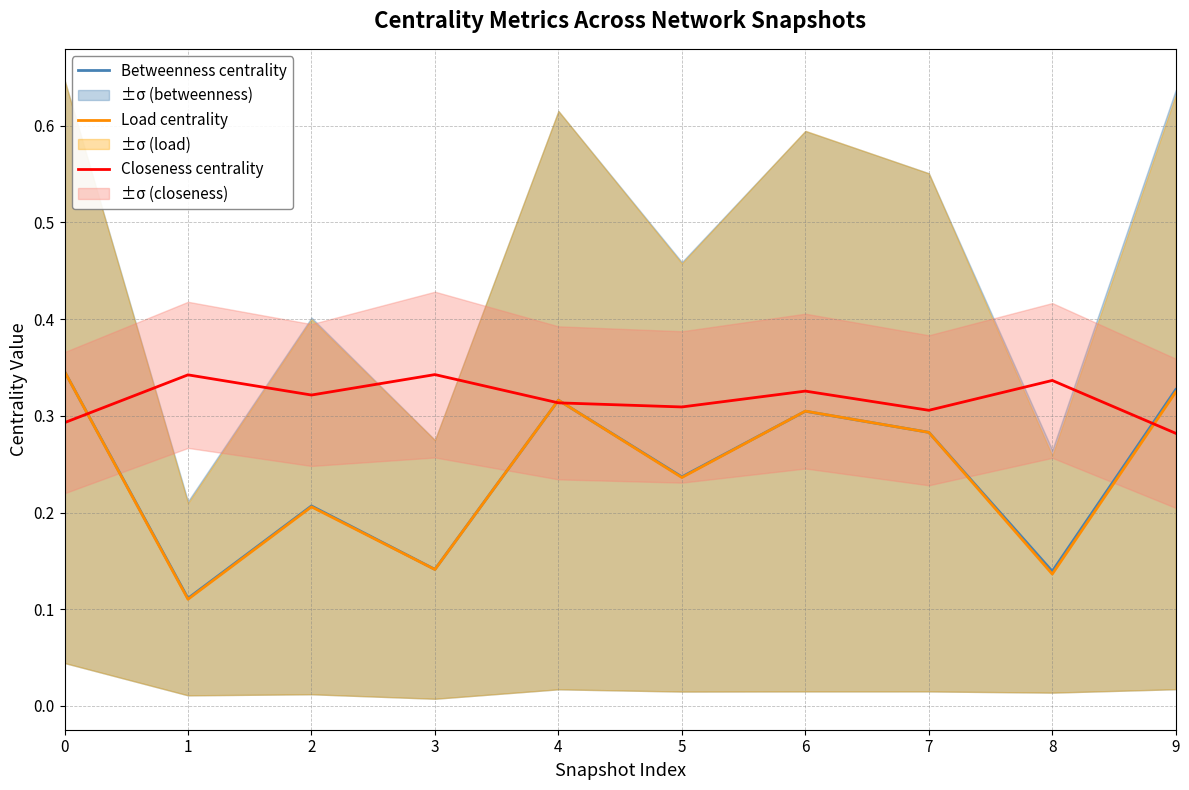

Does the chart display data point markers on the line(s)?

No